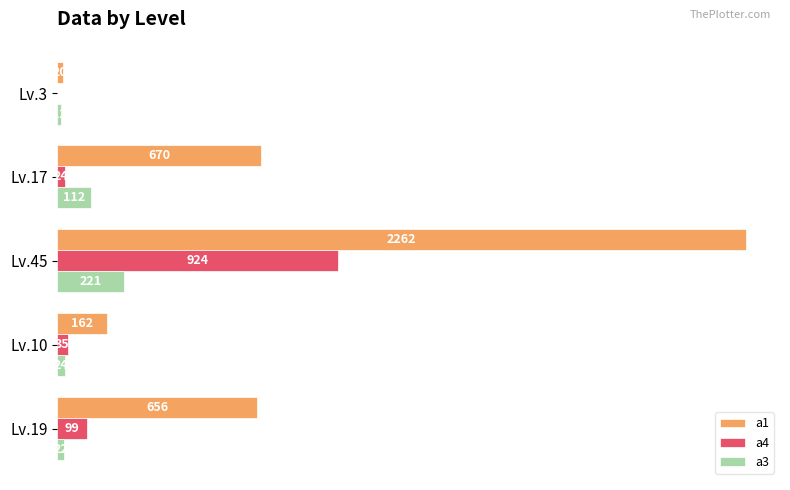

Which series changed the most between Lv.45 and Lv.17?

a1